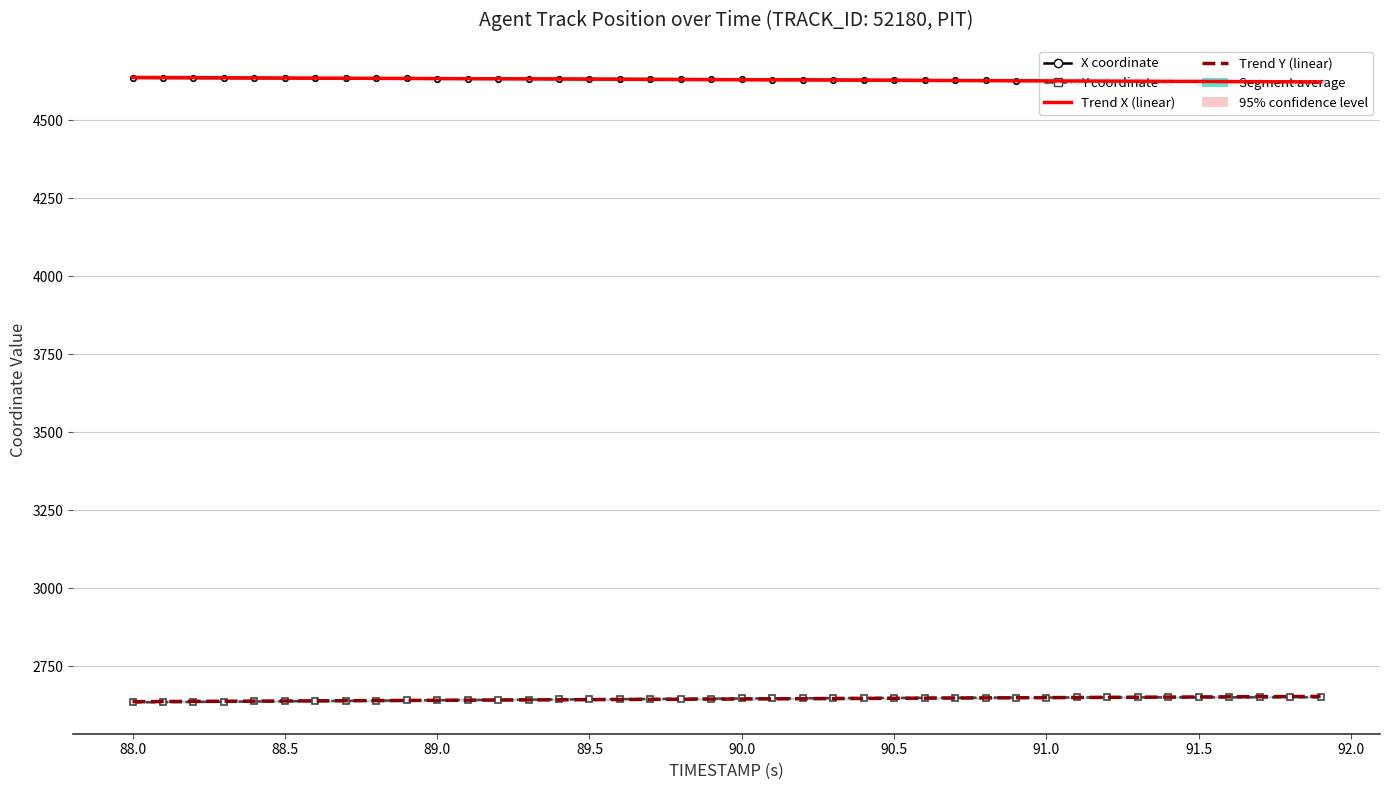

Which series has the largest total across all categories?

X coordinate